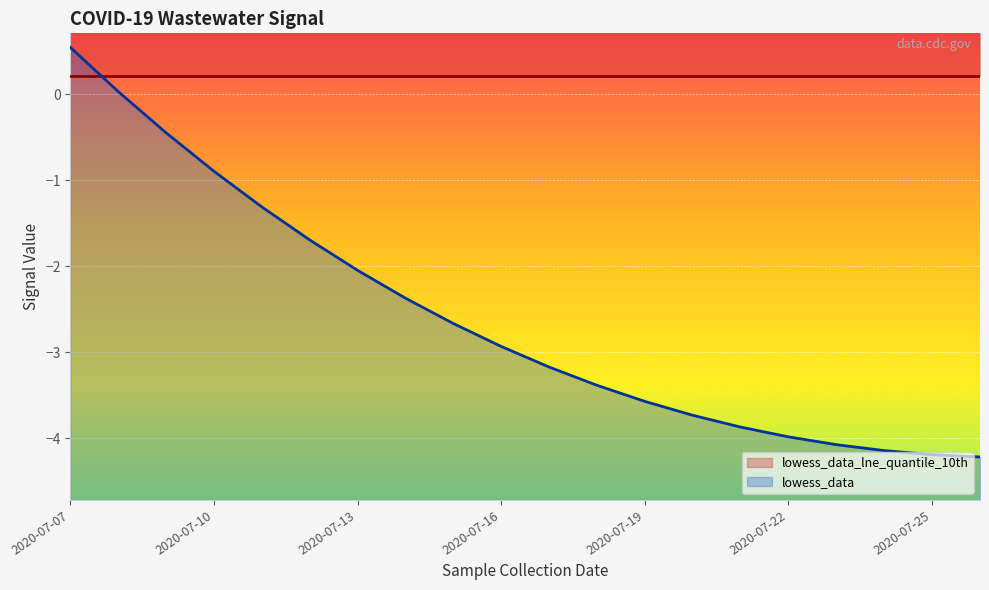

What is the value of the 4th point from the left?

-0.9